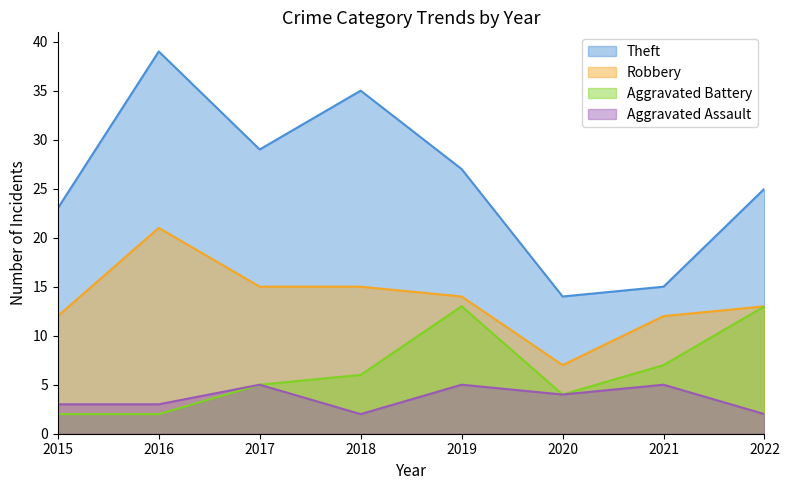

What is the value of the Theft point at the 2nd from the left?

39